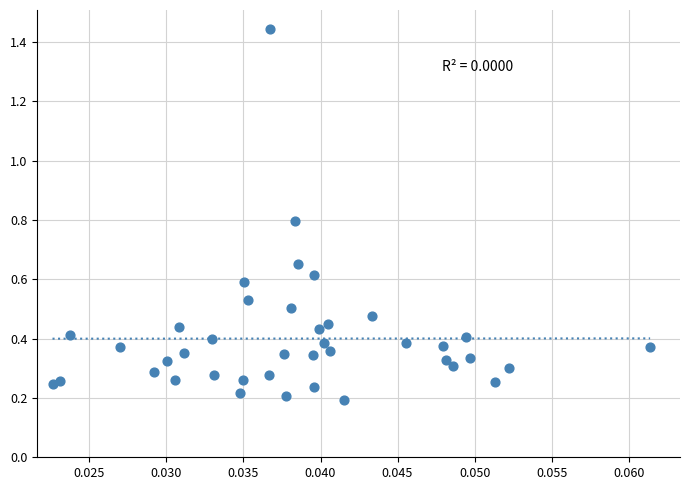

What is the range of Y values (max minus min)?

1.3